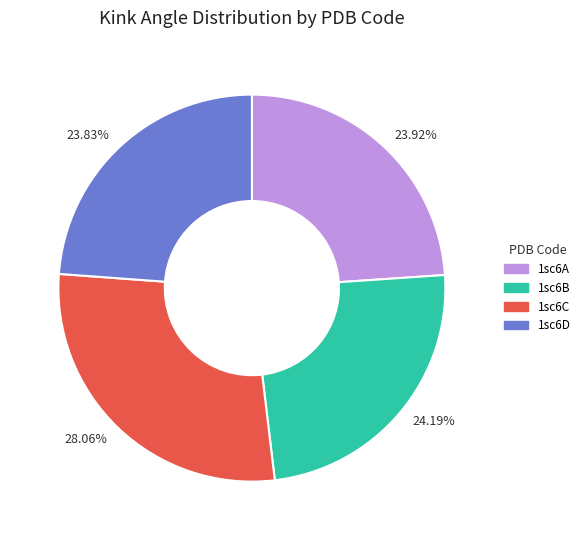

Does 1sc6A represent more than half of the total?

No